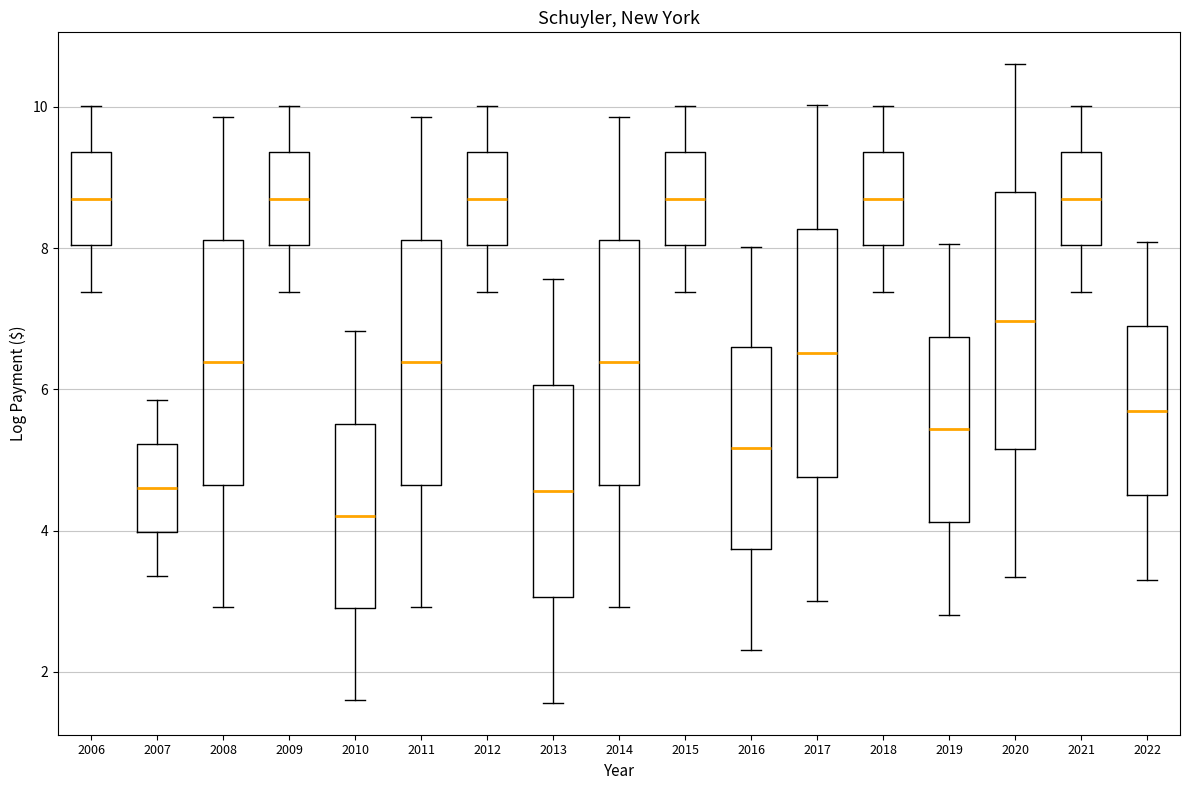

Which box has the lowest median line?

2010